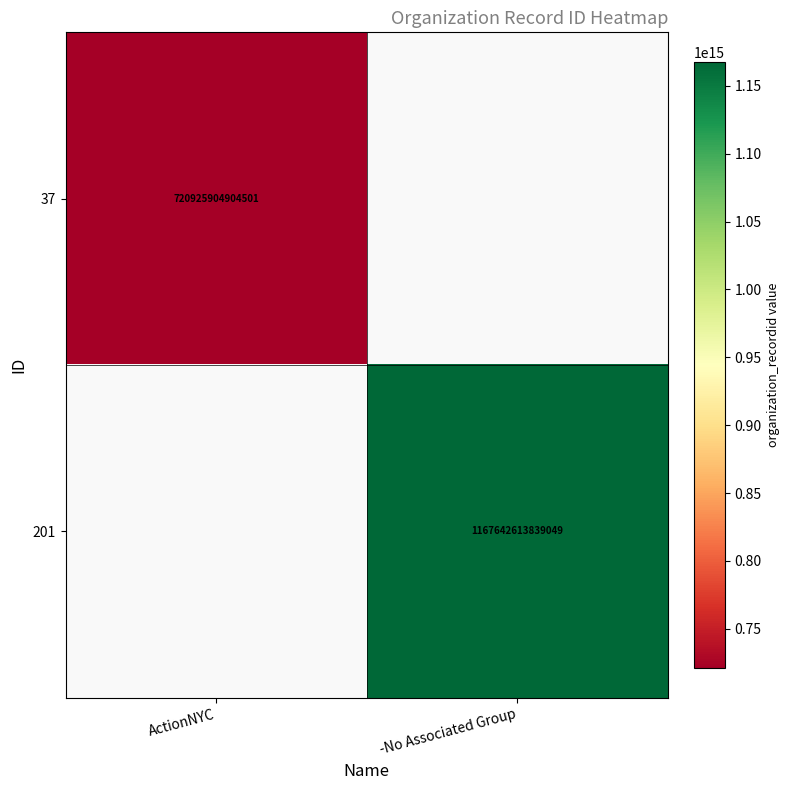

Count the number of categories in the chart.

2